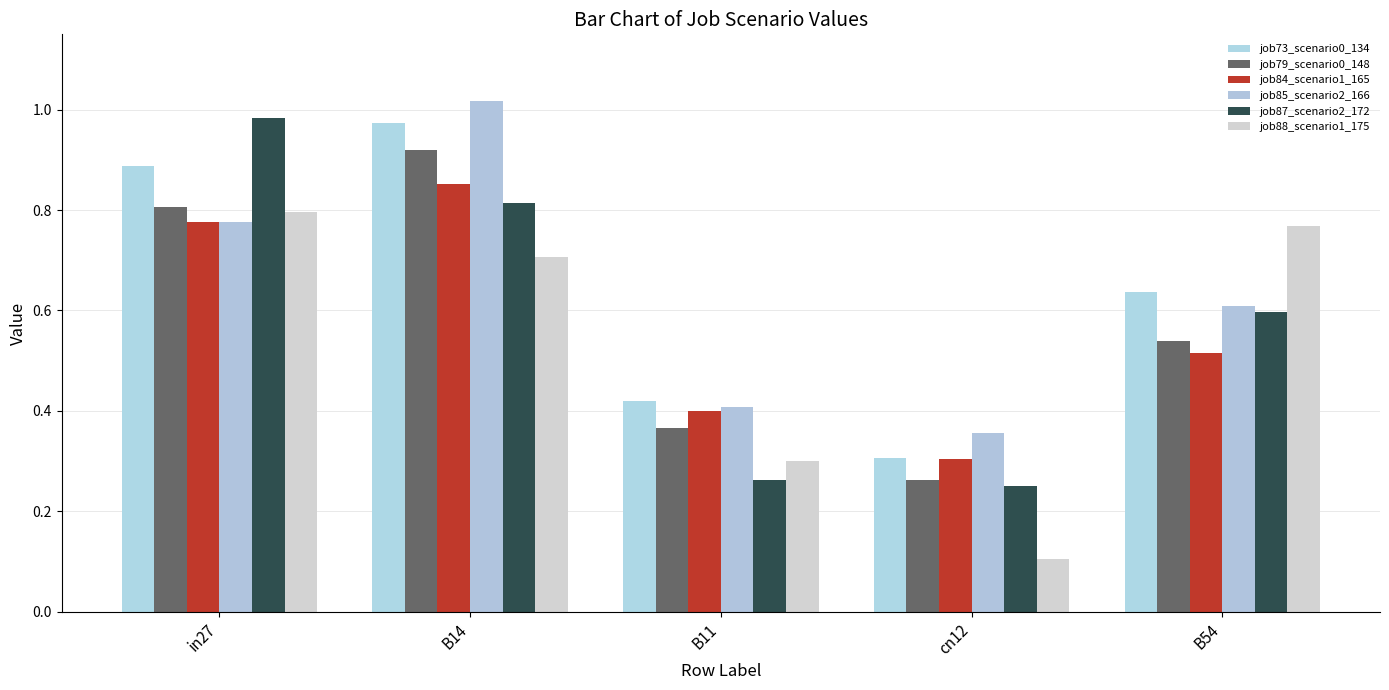

What value does the job88_scenario1_175 series have at B54?

0.8